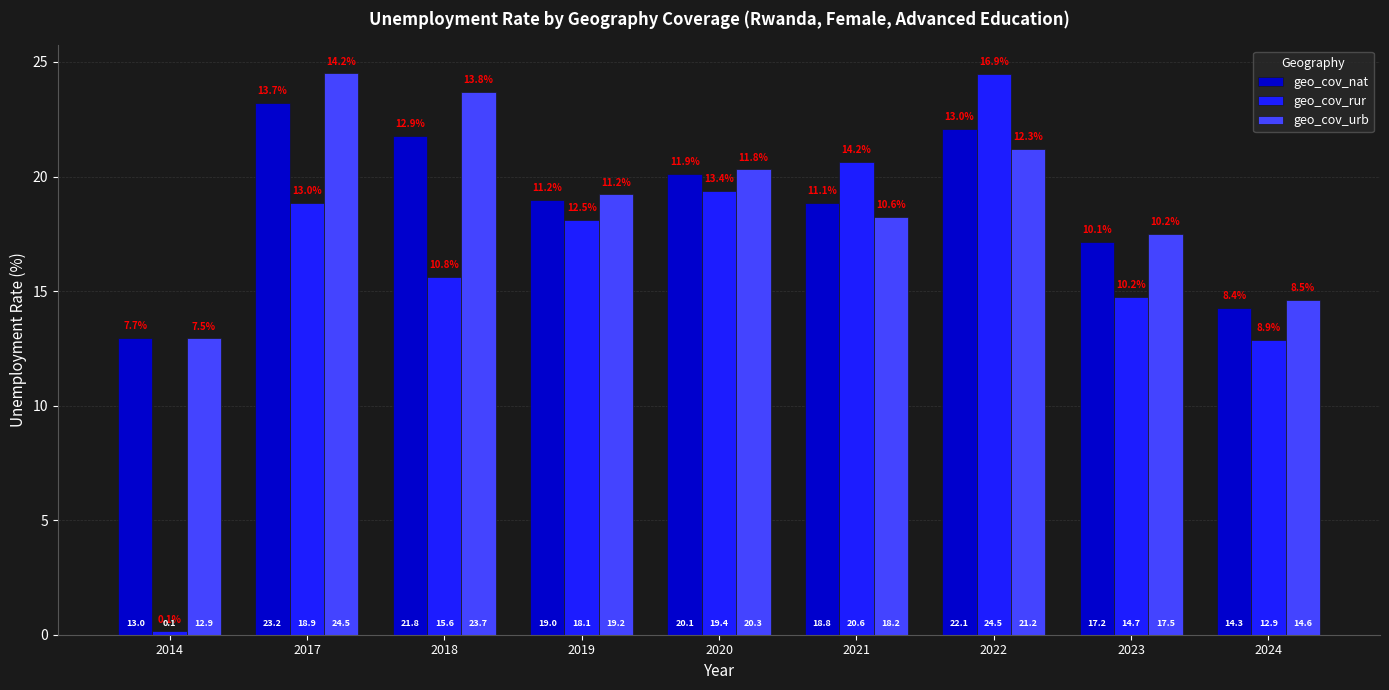

What is the spread (max minus min) of values at 2018?

8.1